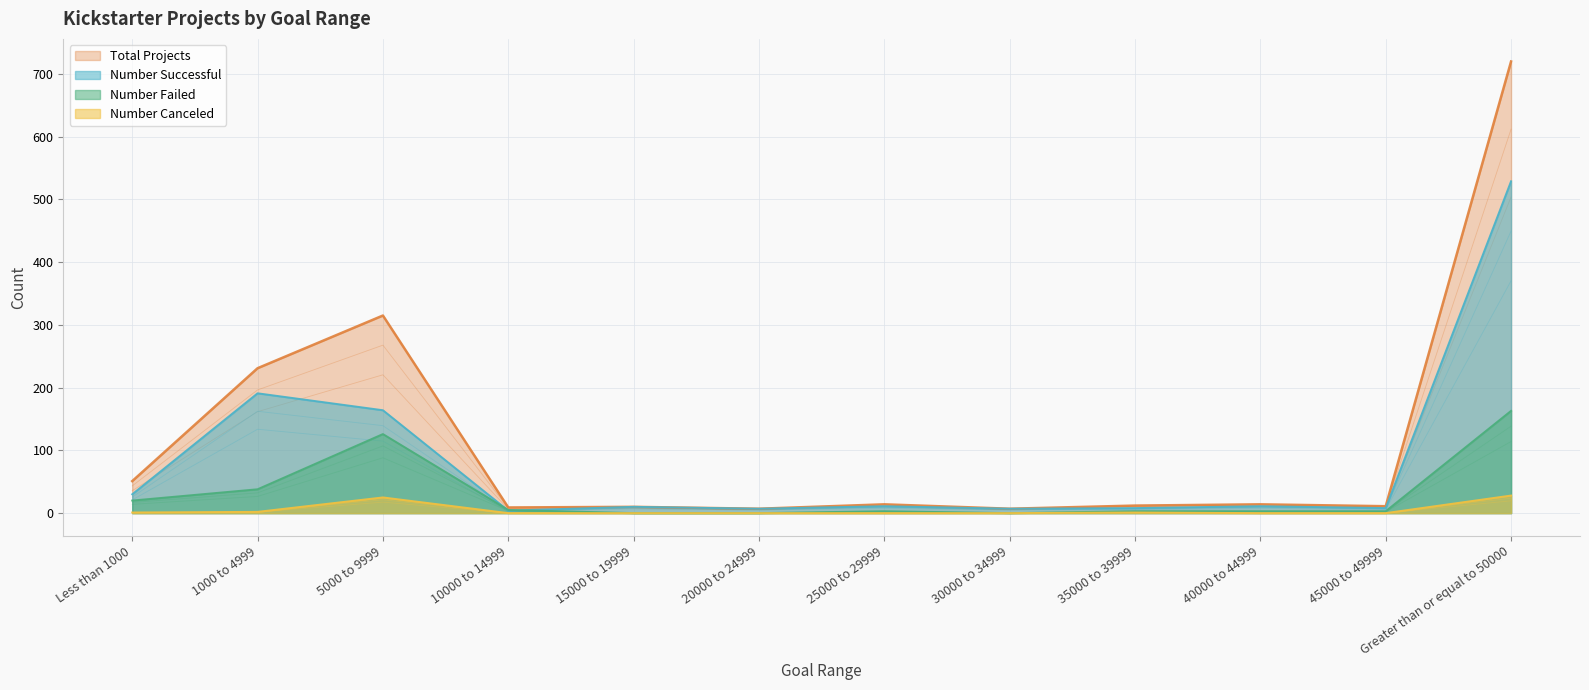

The value of Number Canceled at Greater than or equal to 50000 is 28.0. True or false?

True